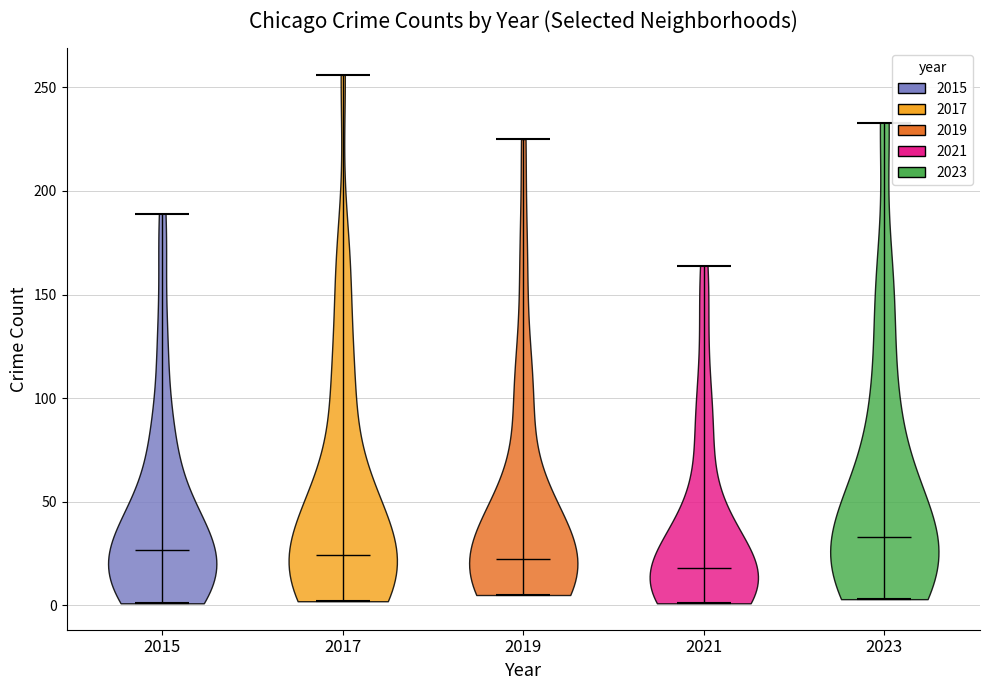

Reading left to right, read every violin against the y-axis: where its median line is, and the lowest and highest points it reaches. The values are not printed on the chart, so give them approximately, as read against the axis.

2015: median line 25, lowest point 0, highest point 190
2017: median line 25, lowest point 0, highest point 255
2019: median line 25, lowest point 5, highest point 225
2021: median line 20, lowest point 0, highest point 165
2023: median line 35, lowest point 5, highest point 235